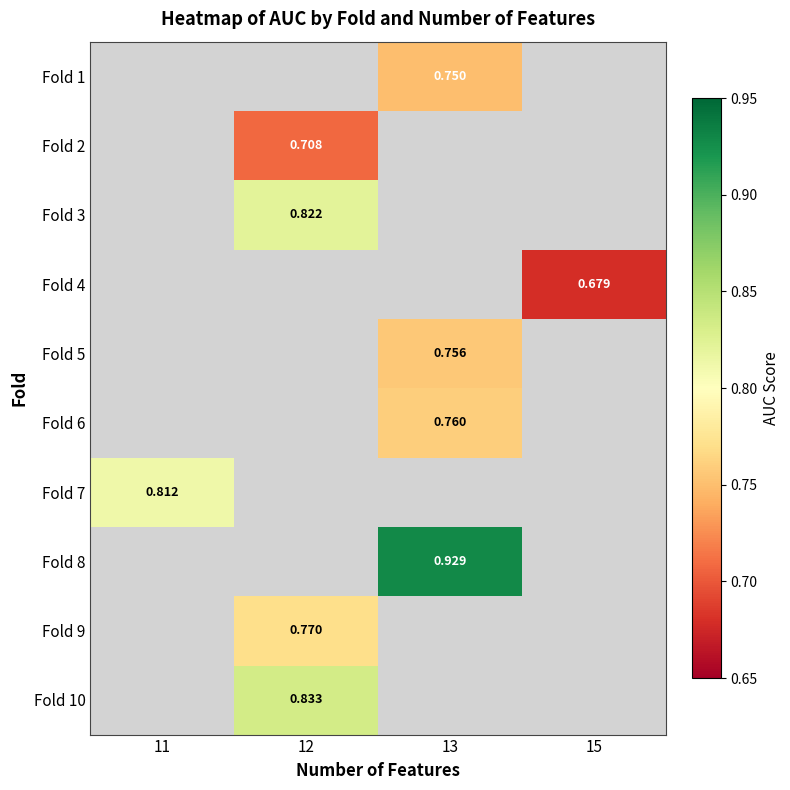

How many distinct data groups are displayed?

10